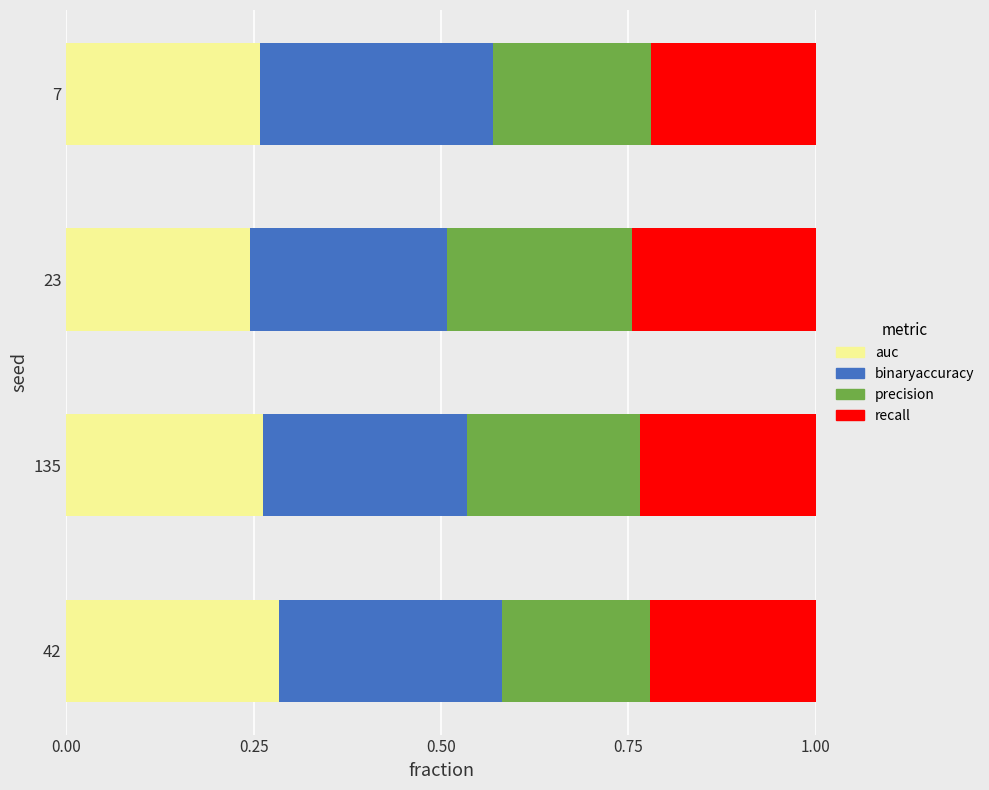

What is the total value across all series at 42?

1.0